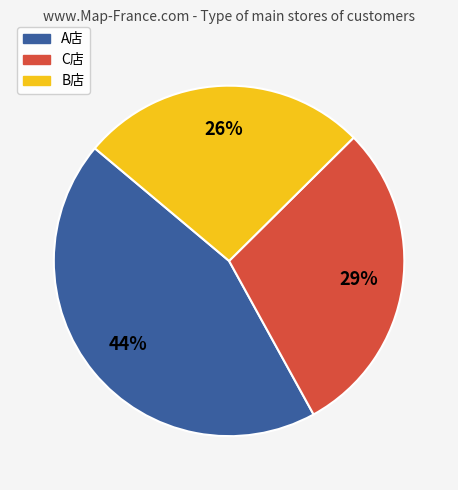

To the nearest percent, what is the difference between the largest and smallest slice percentages?

18%